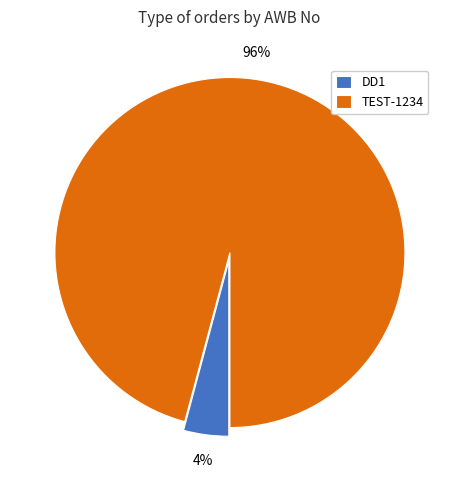

How many segments does this pie chart have?

2